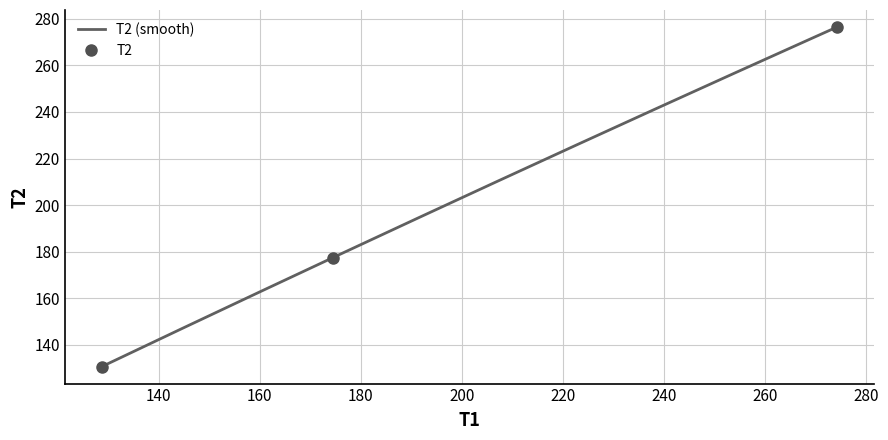

True or false: the data shows 57.0 at 174.43.

False